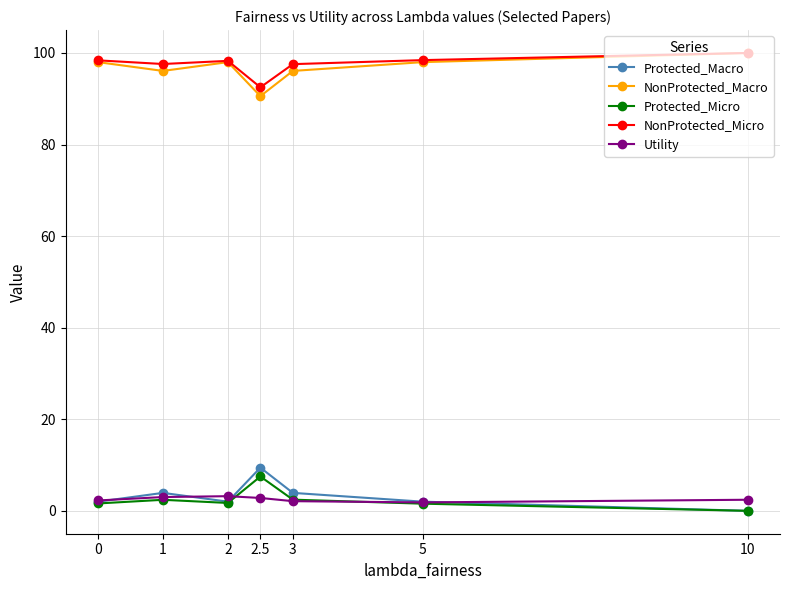

What is the spread (max minus min) of values at 2?

96.6